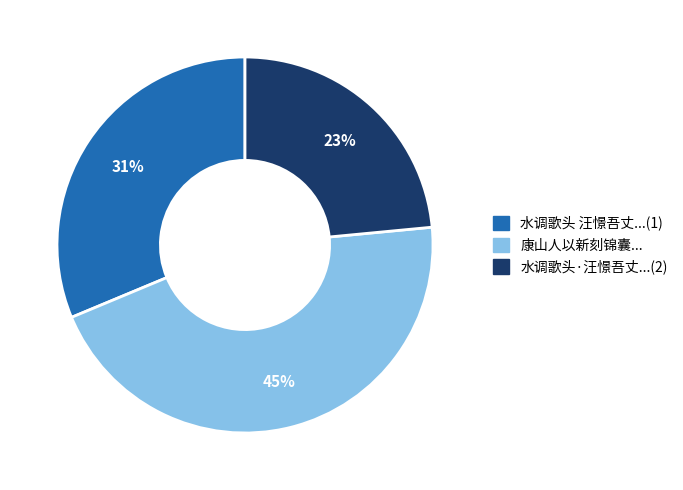

Is there any slice that represents more than half of the pie?

No